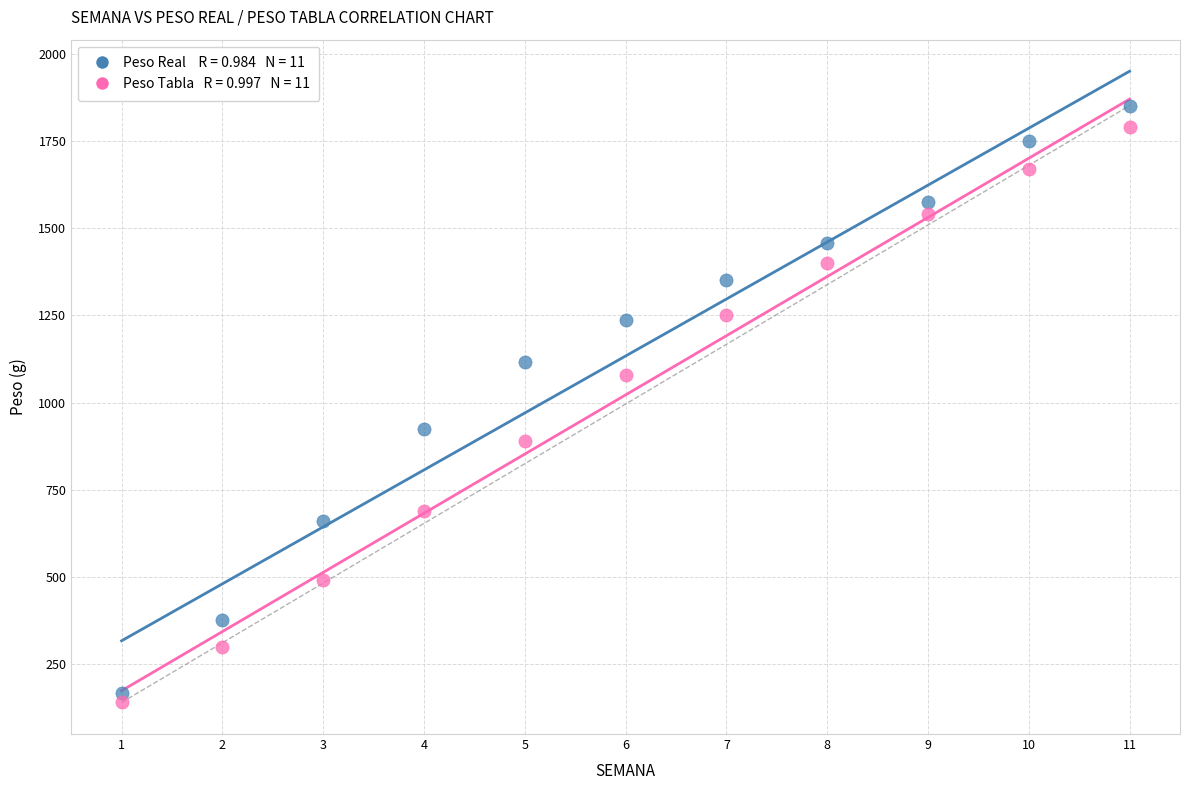

Across all data points, what is the range of Y values (max minus min)?

1711.3